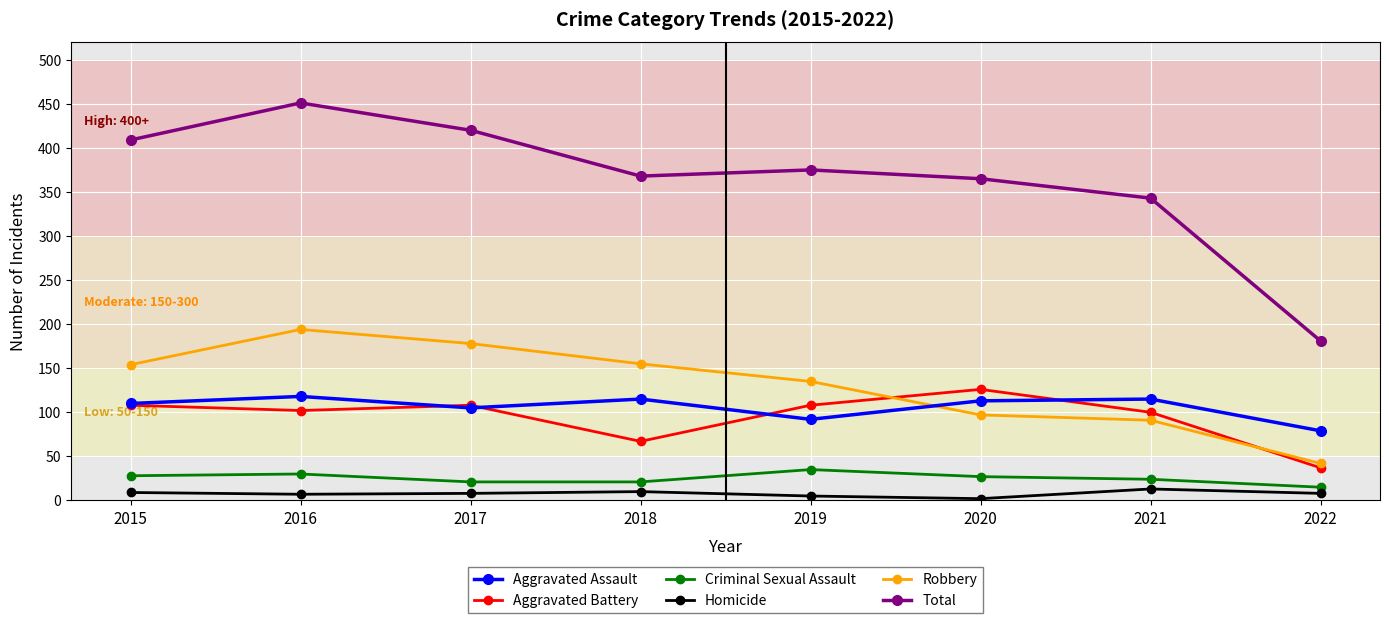

How many categories are shown in the chart?

8